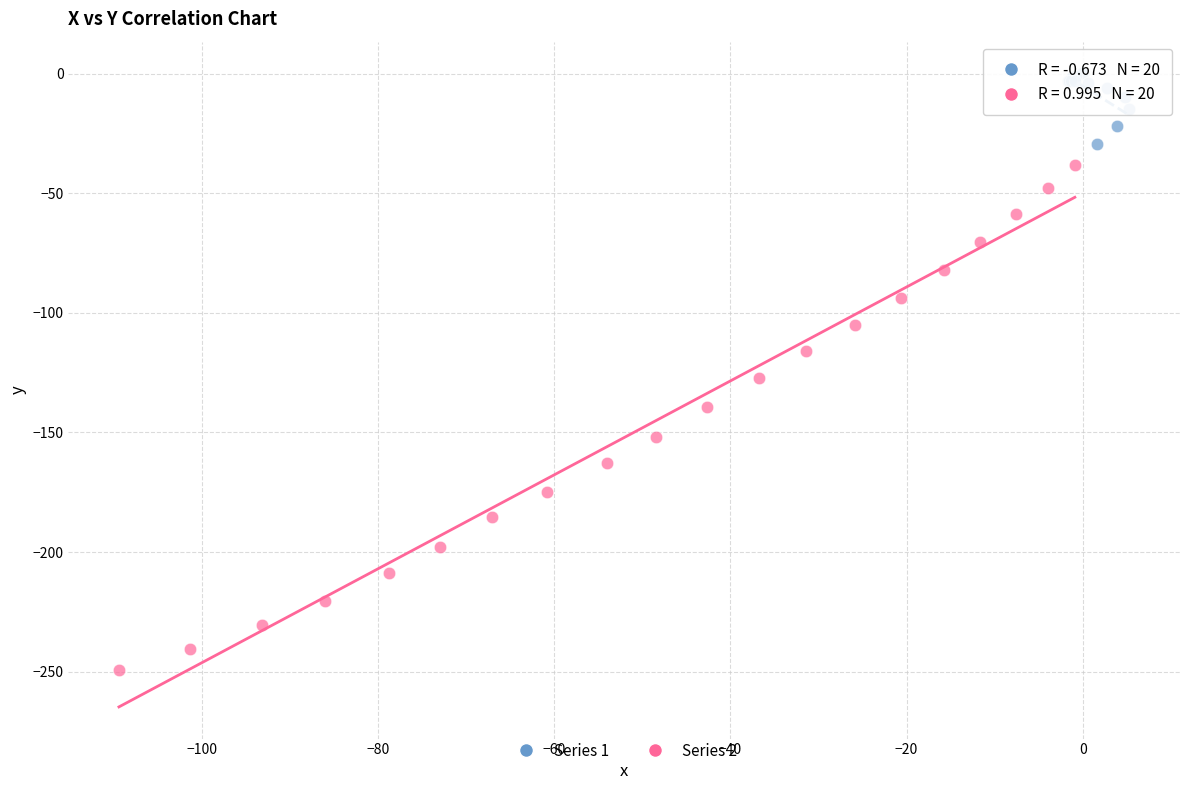

Which series contains the highest Y value?

Series 1